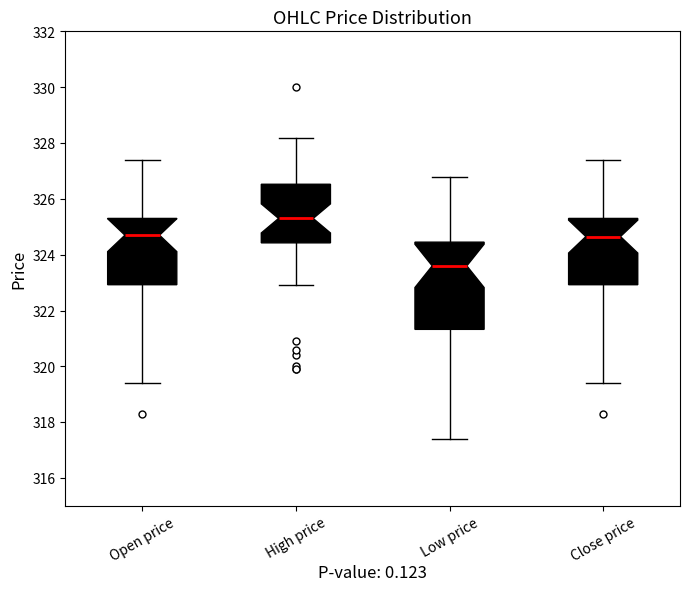

Comparing the boxes themselves (not the whiskers), which one is the tallest?

Low price